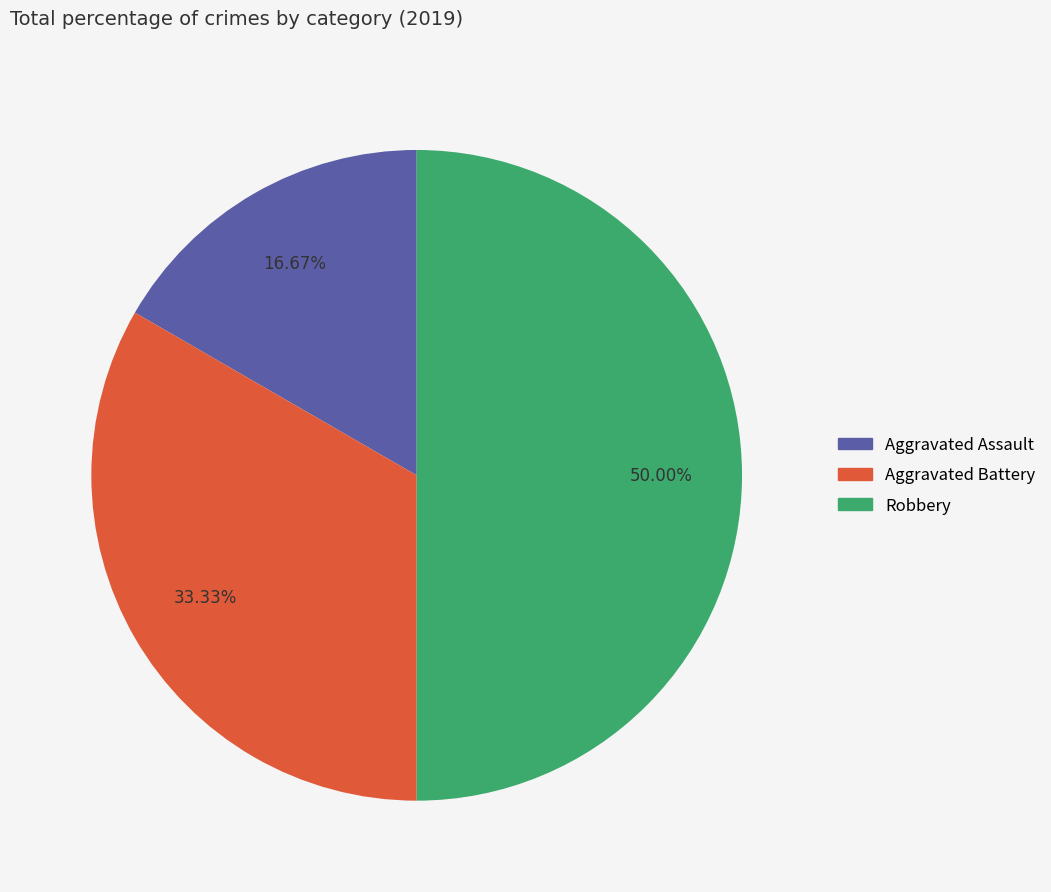

How much of the chart is everything except Aggravated Assault?

83.3%